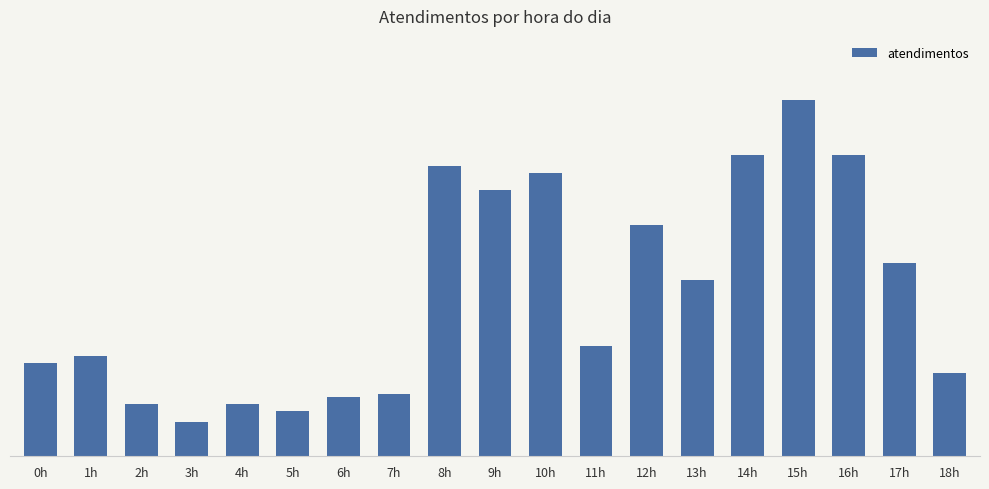

What is the difference between the maximum and minimum values?

93